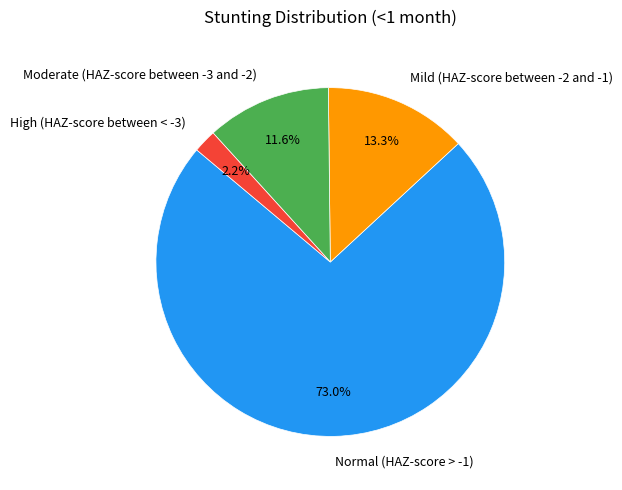

To the nearest percent, what percentage of the pie is High (HAZ-score between < -3)?

2%